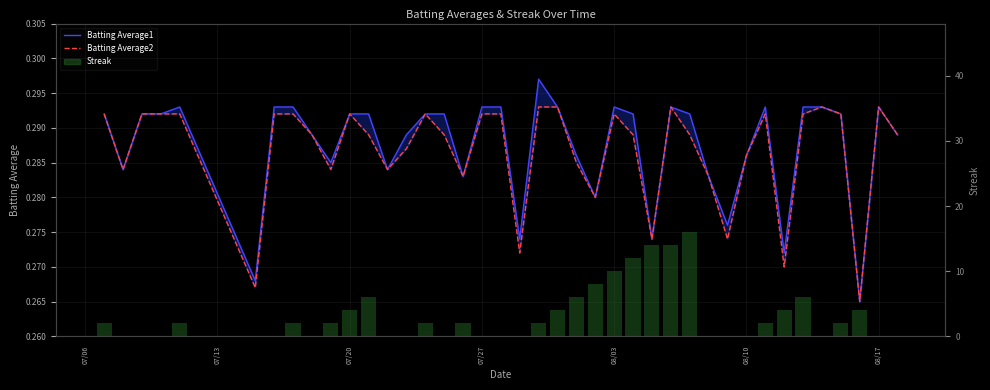

Are the bars horizontal?

No